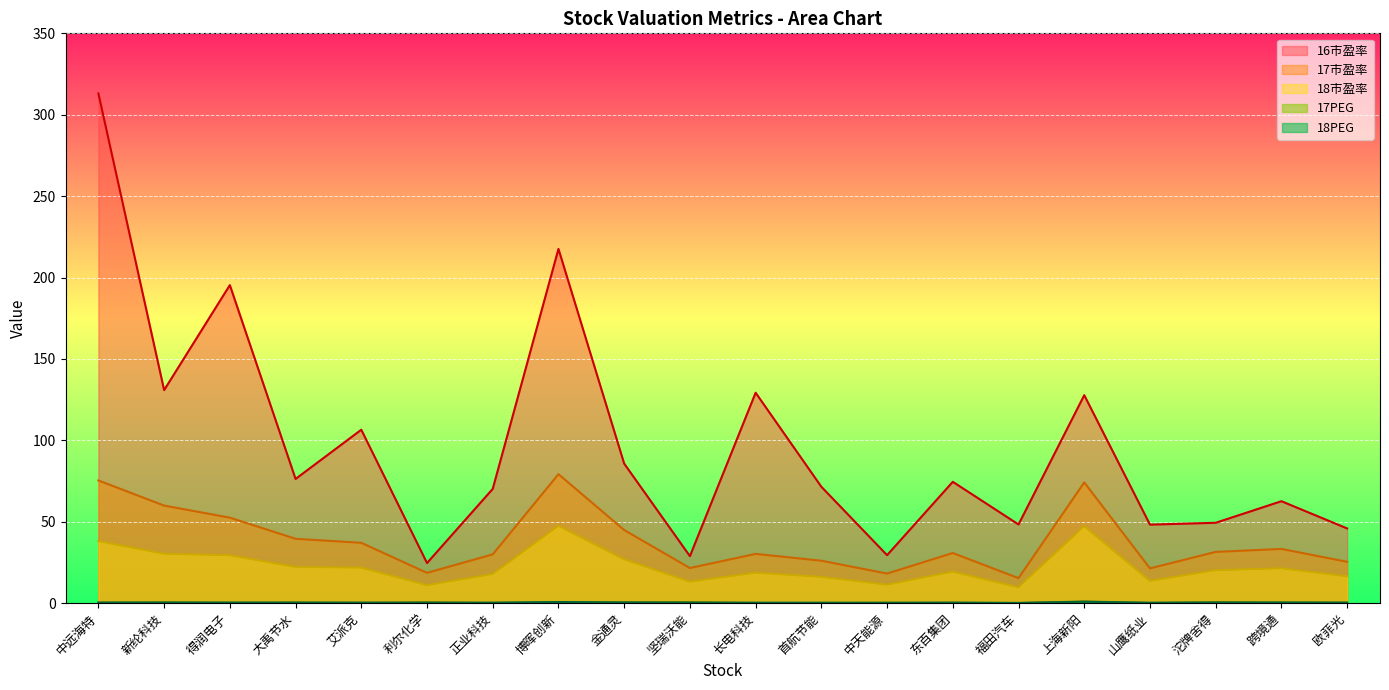

How many series are shown in this chart?

5